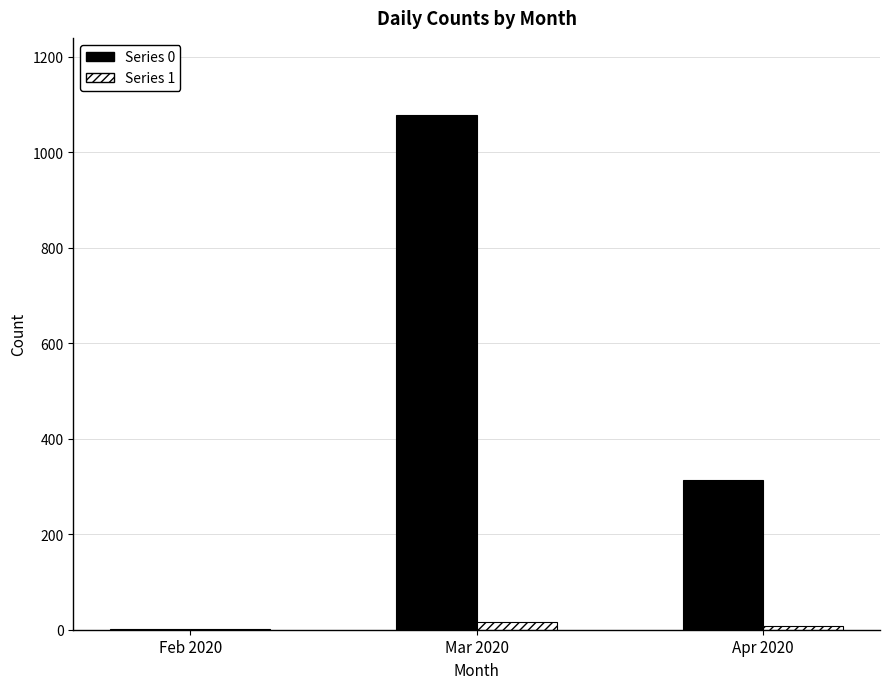

The Series 0 series shows 313 at Apr 2020. True or false?

True